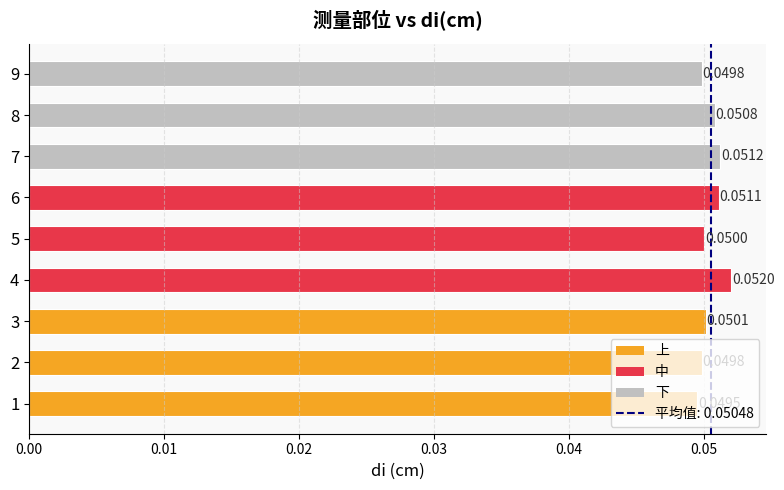

Are the bars horizontal?

Yes